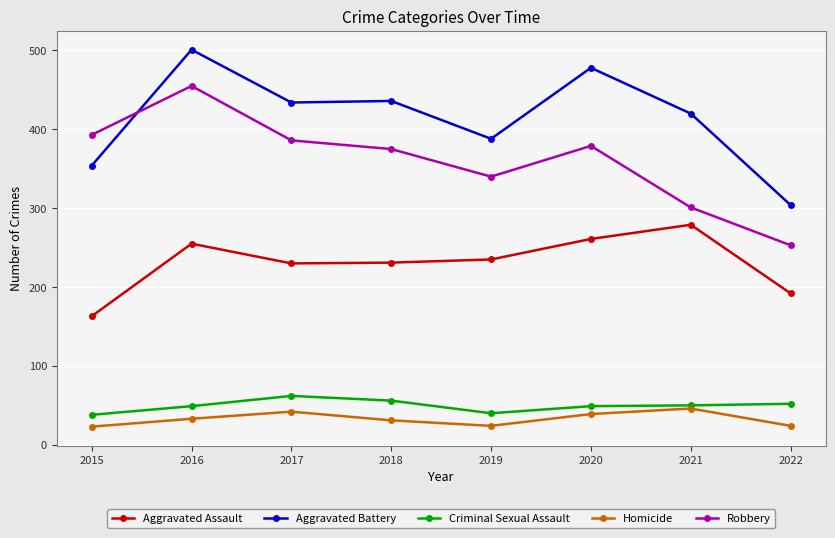

The value of Robbery at 2015 is 575. True or false?

False